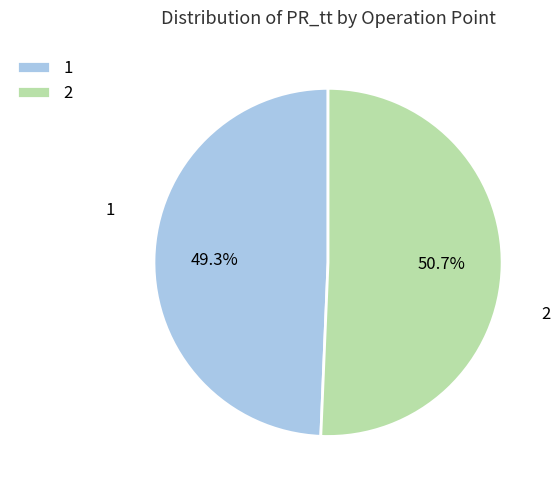

Rank the categories by value from lowest to highest.

1, 2